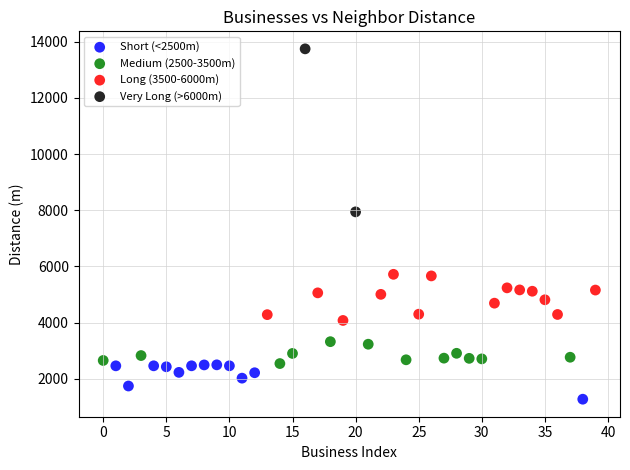

Which series reaches the minimum Y coordinate?

Short (<2500m)